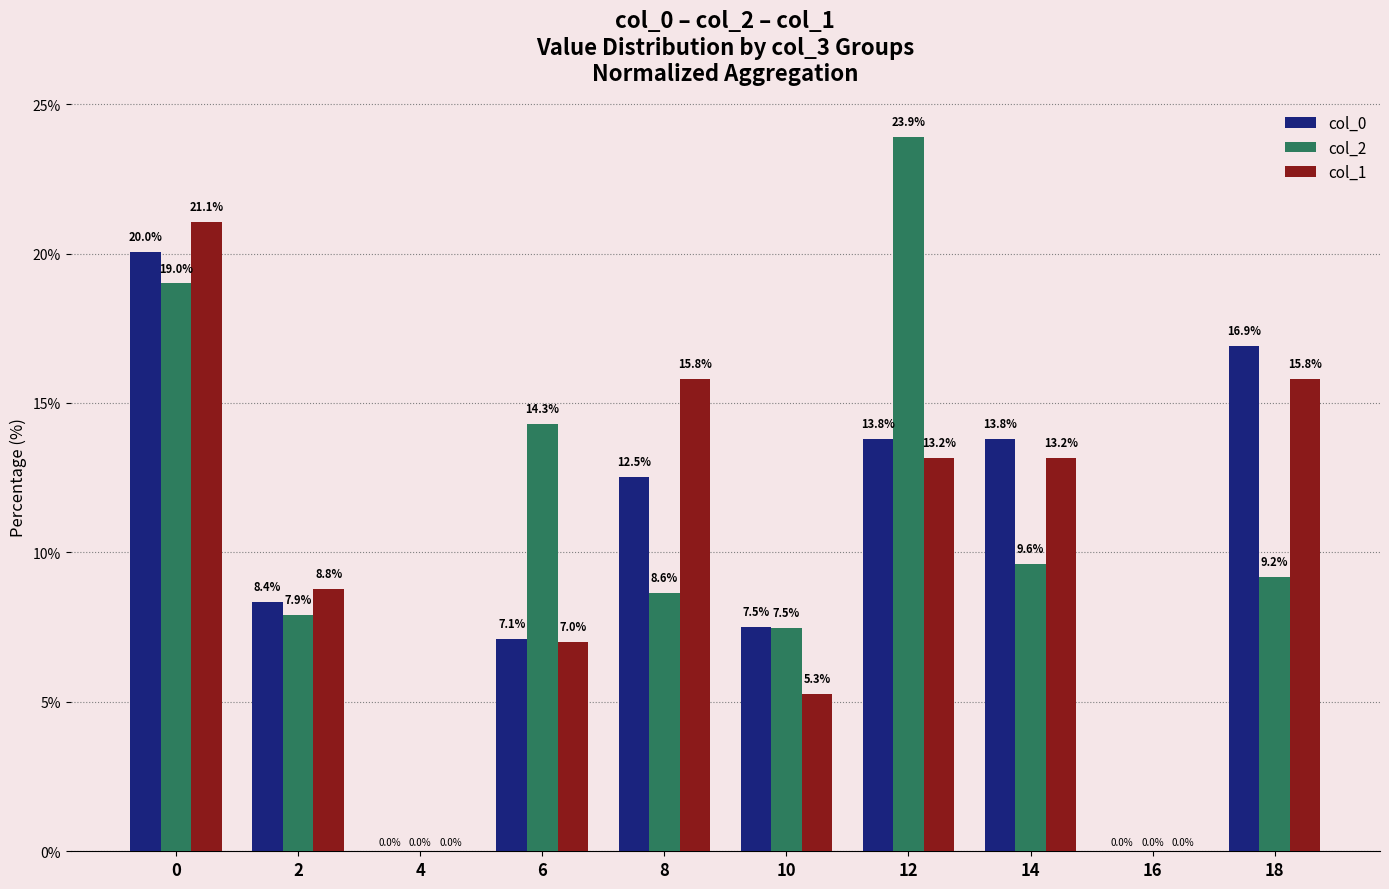

What are all the series names shown in the legend?

col_0, col_2, col_1